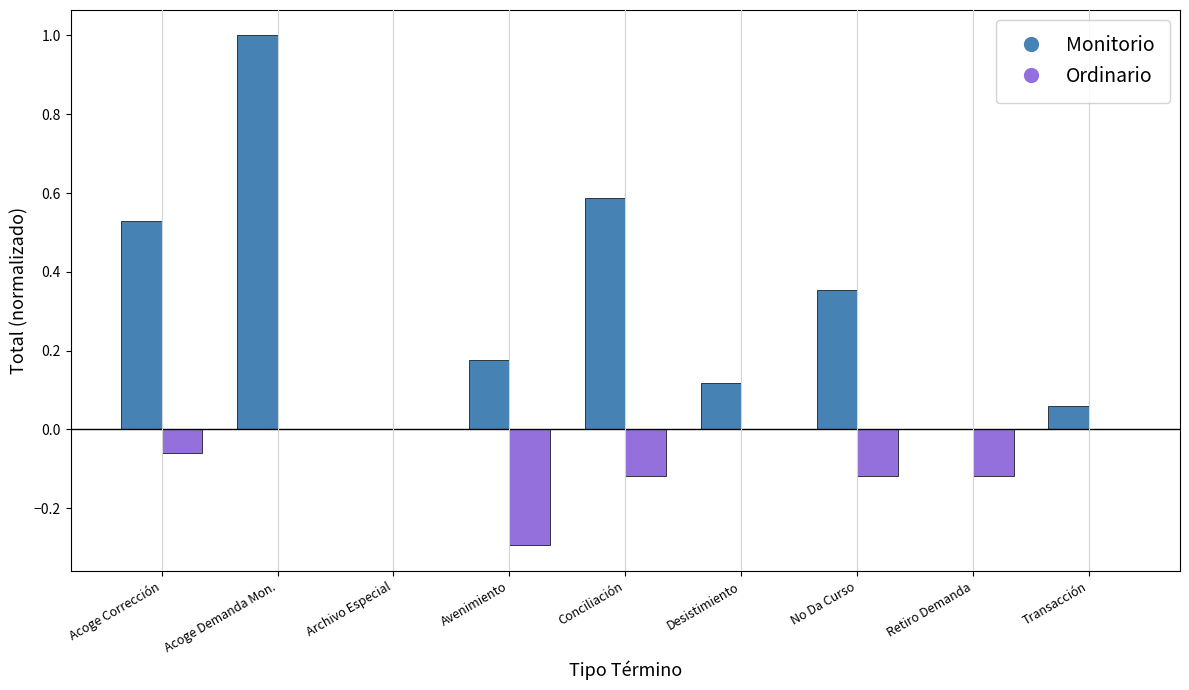

Are the bars grouped side by side (vs. stacked)?

Yes